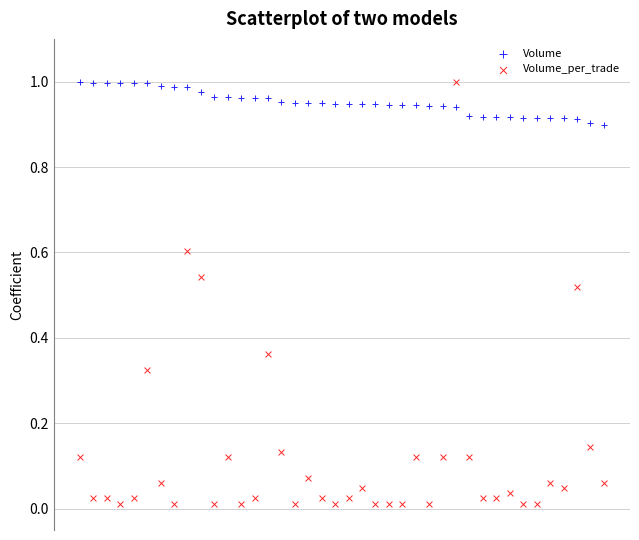

Which series contains the lowest Y value?

Volume_per_trade